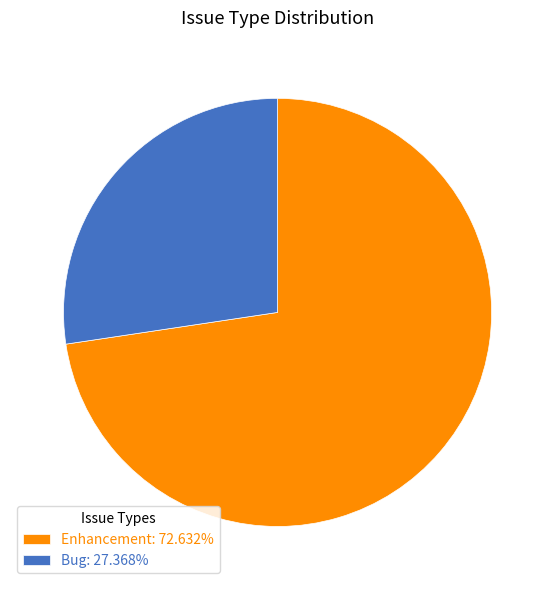

Approximately how many times larger is the value at Enhancement: 72.632% compared to Bug: 27.368%?

2.7